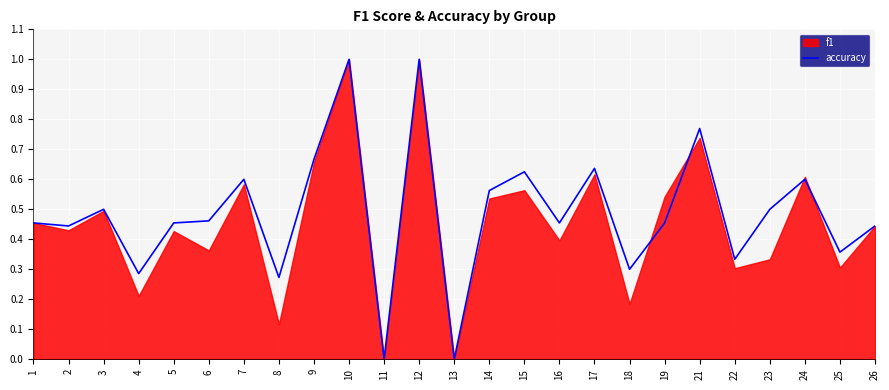

What is the highest value of the accuracy series?

1.0